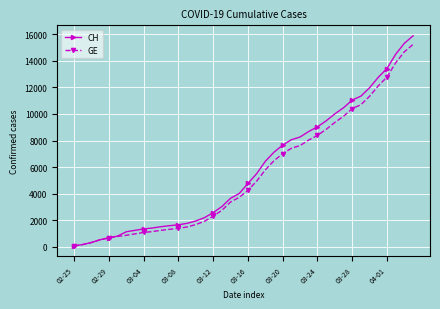

List the series in order of their peak value, lowest first.

GE, CH